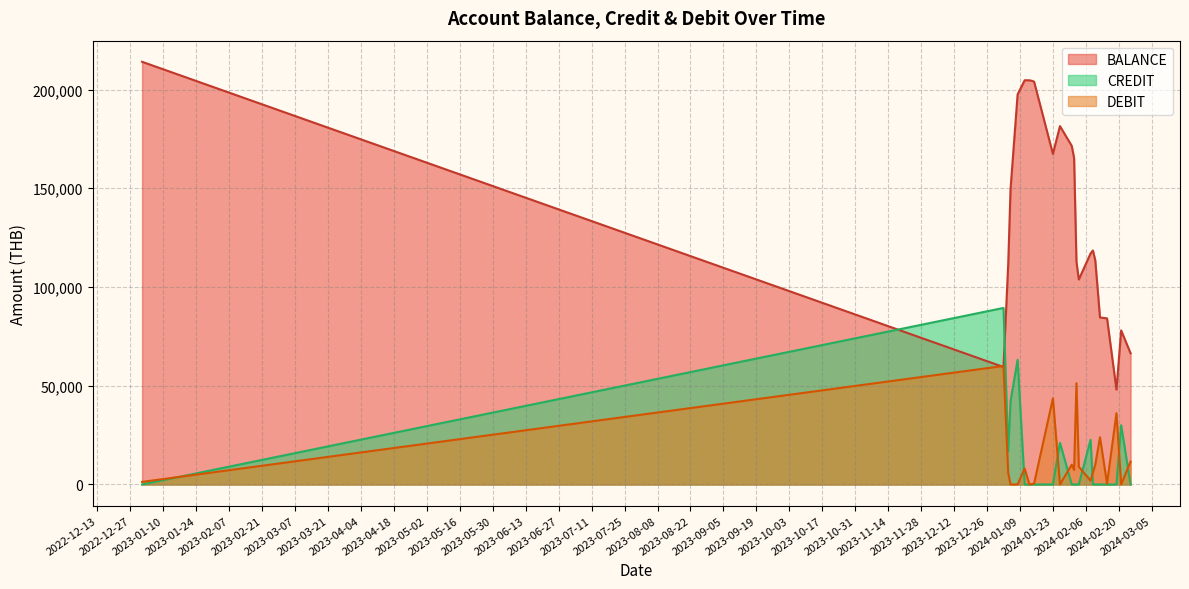

What is the maximum value for DEBIT?

60015.0